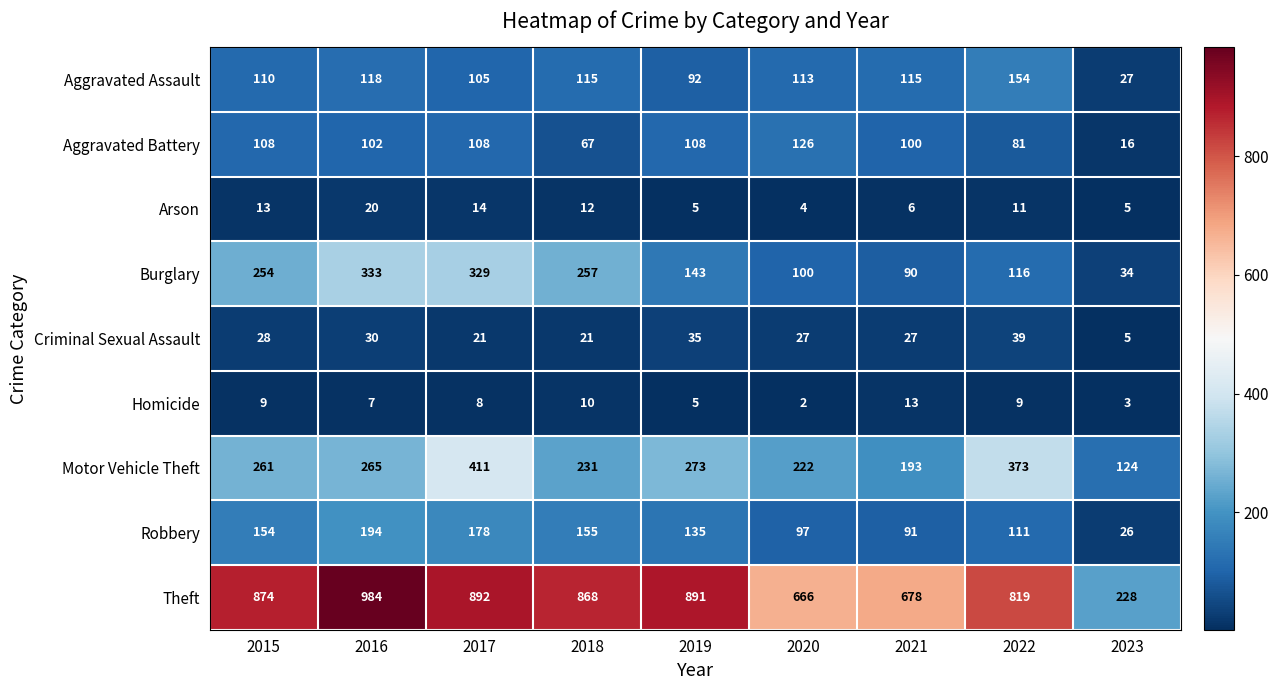

What is the smallest value displayed?

2